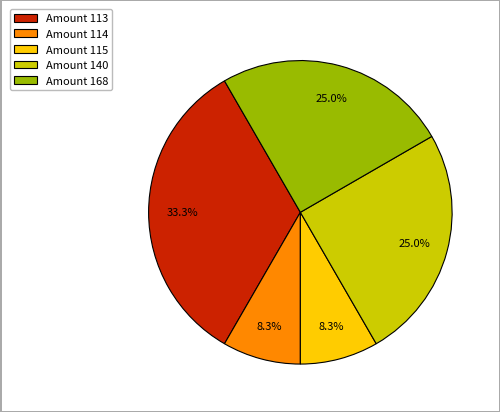

What portion of the pie excludes Amount 168?

75.0%